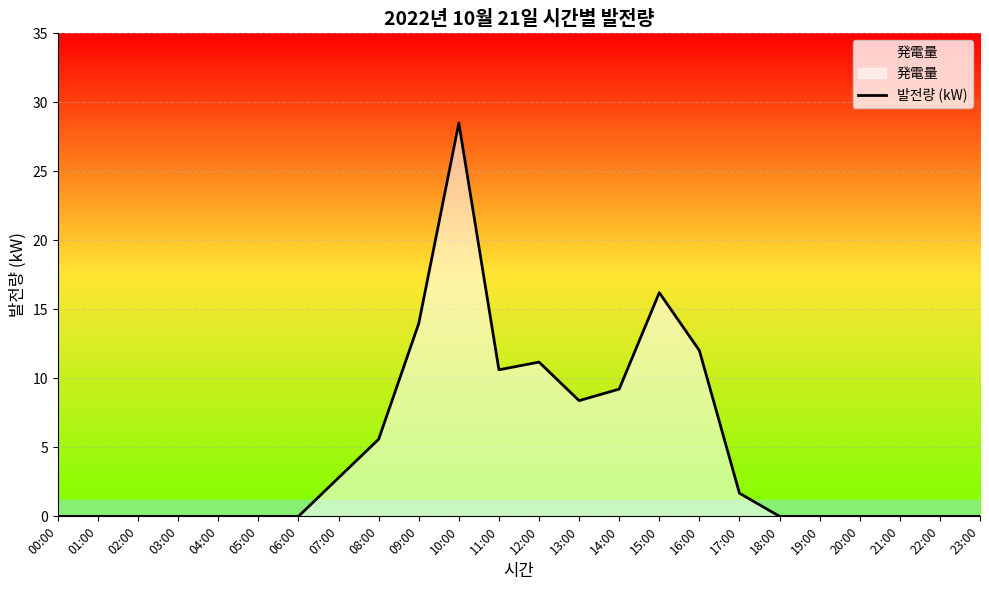

Where is the data nearest to the value 14?

09:00